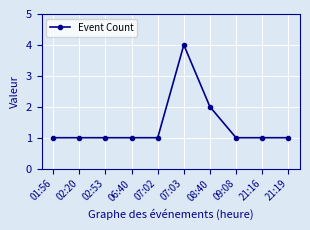

Reading right to left, transcribe all the data shown in this chart.

1	1	1	2	4	1	1	1	1	1